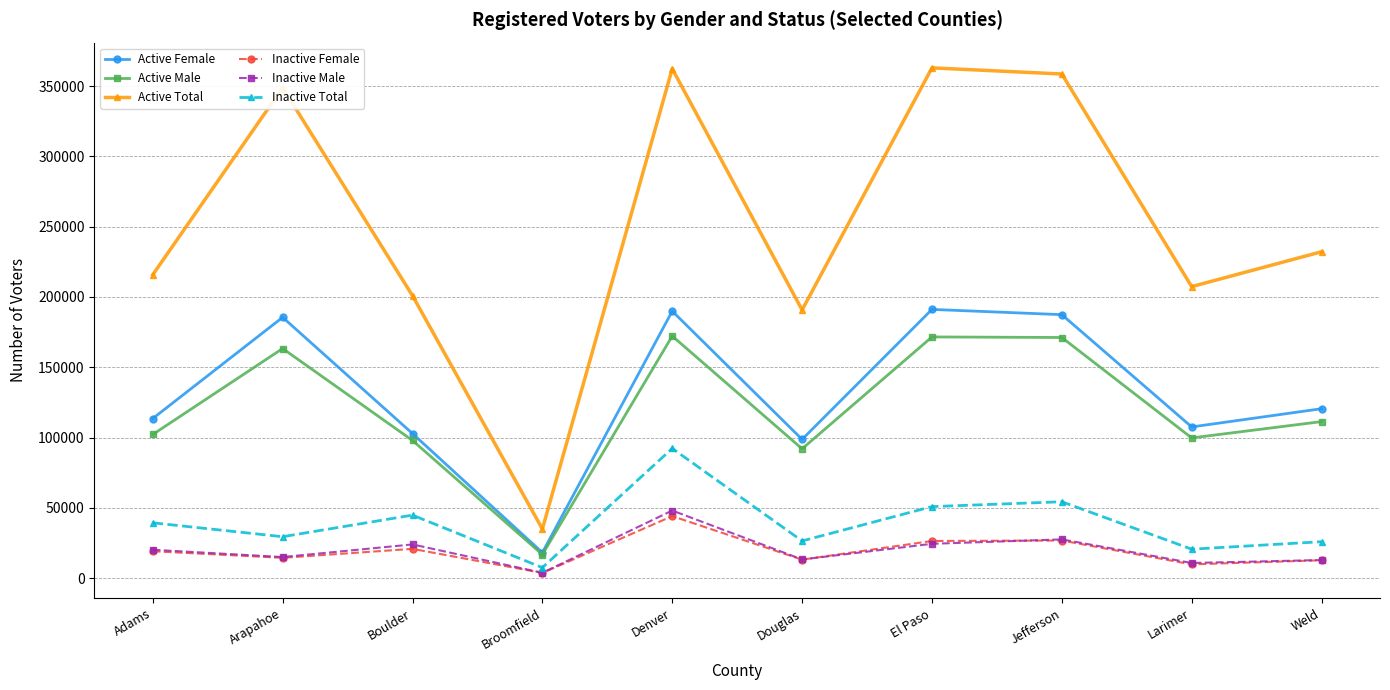

At which category is the sum across all series the highest?

Denver